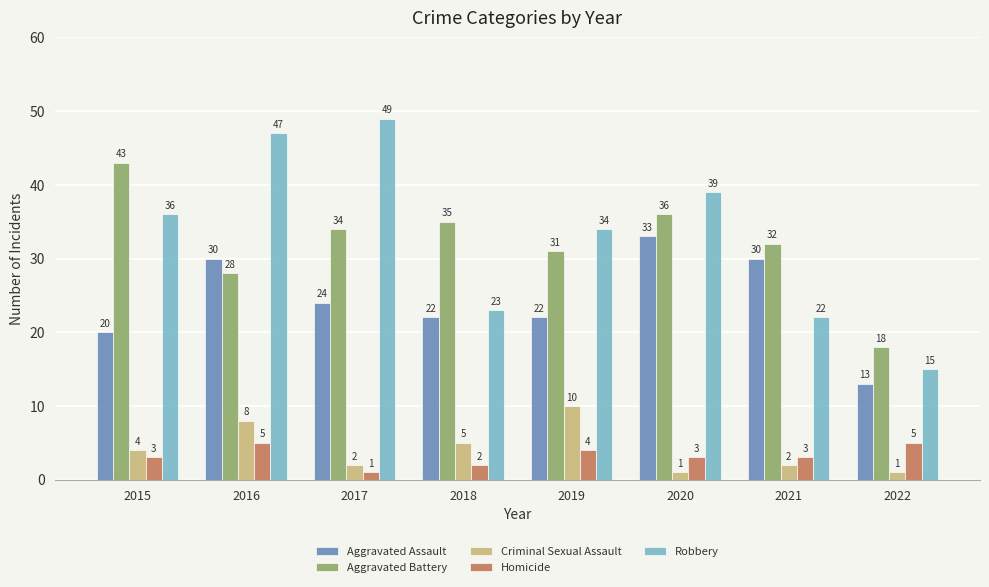

What is the average value of the Robbery series?

33